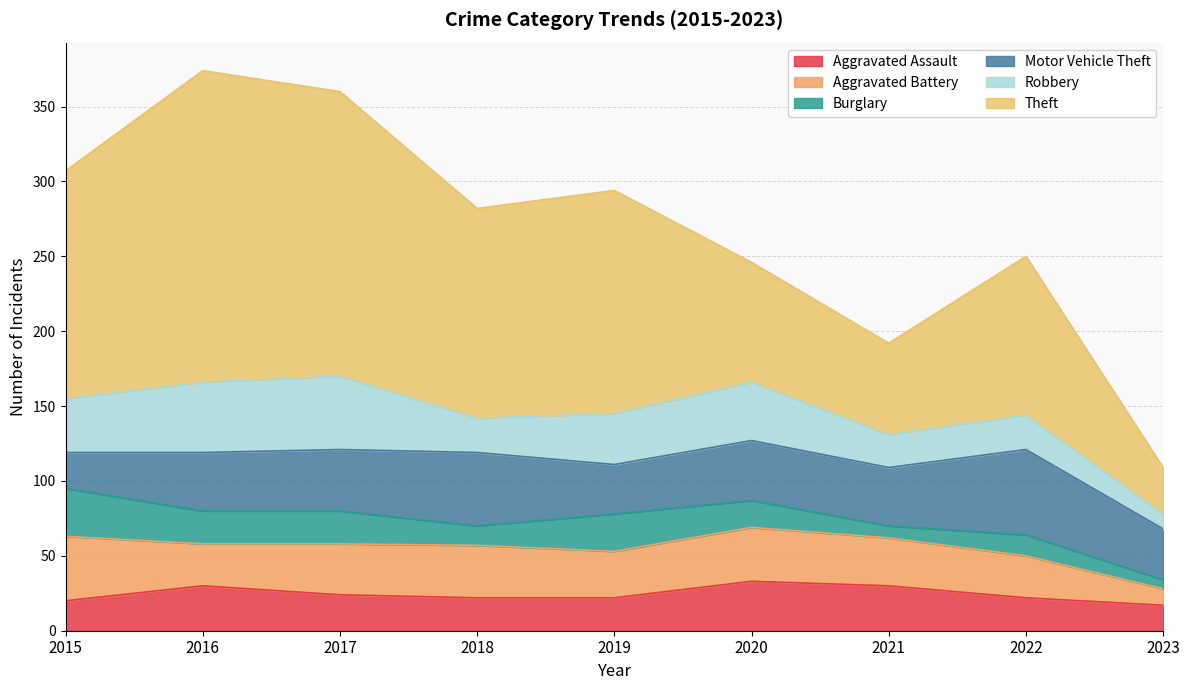

Count the number of data series in this chart.

6